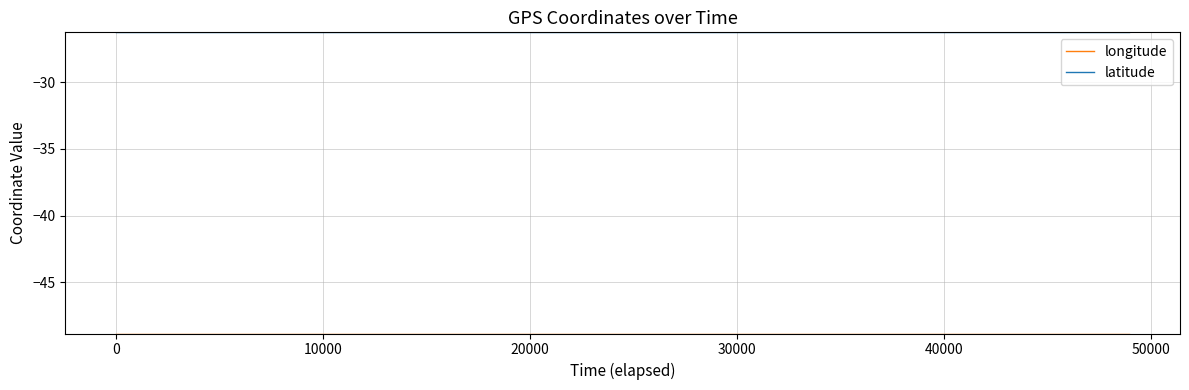

Which series has the largest total across all categories?

latitude